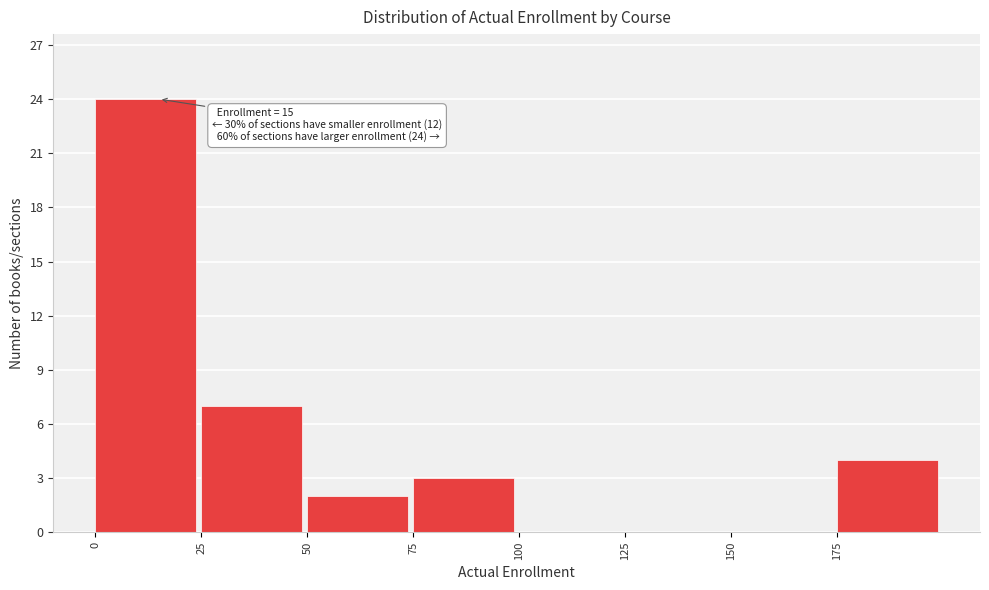

Over which range of the x-axis is the bar tallest?

0 to 25